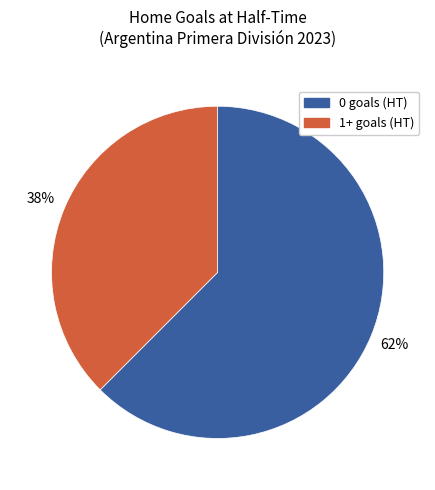

To the nearest percent, what is the combined percentage of 1+ goals and 0 goals?

100%